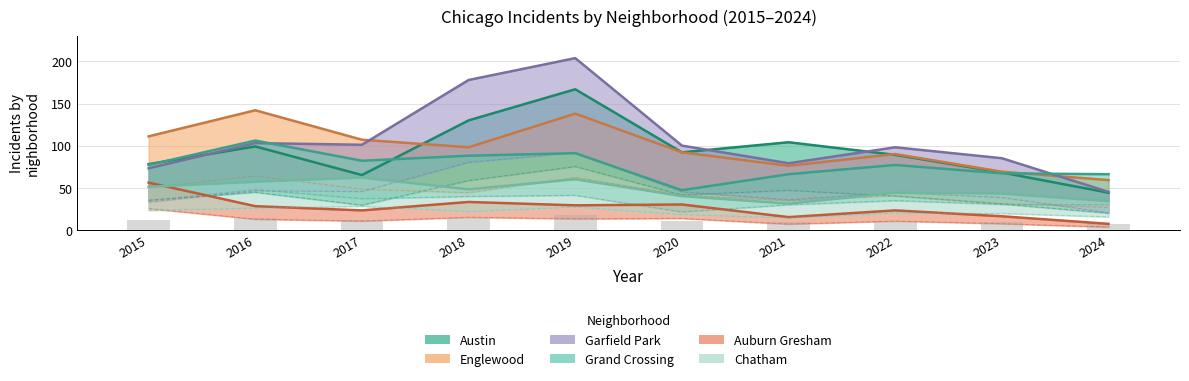

What is the difference between the Austin values at 2022 and 2021?

15.0